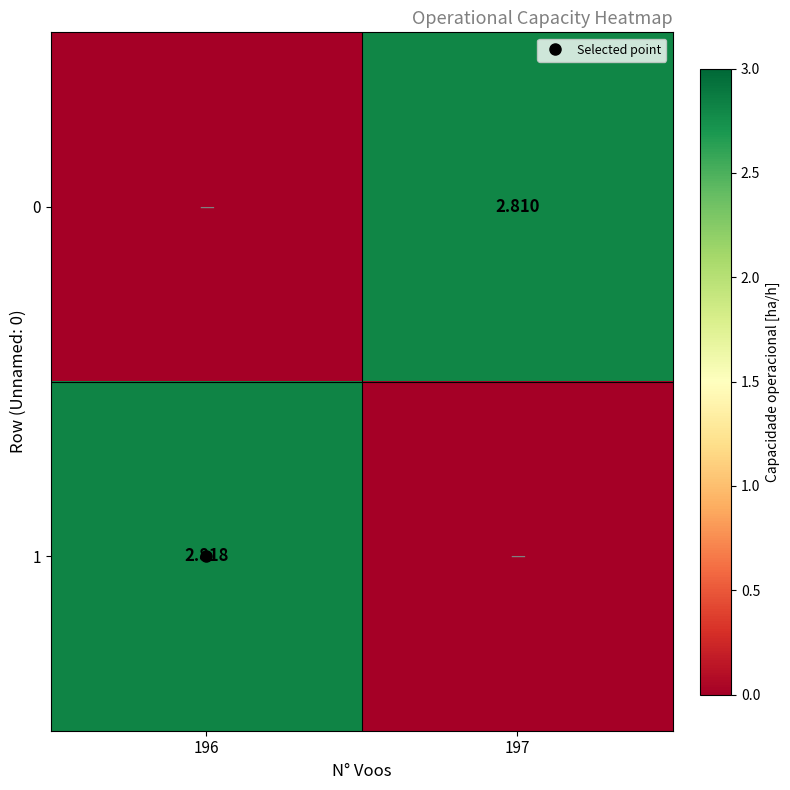

What is the sum of all 0 values?

2.8